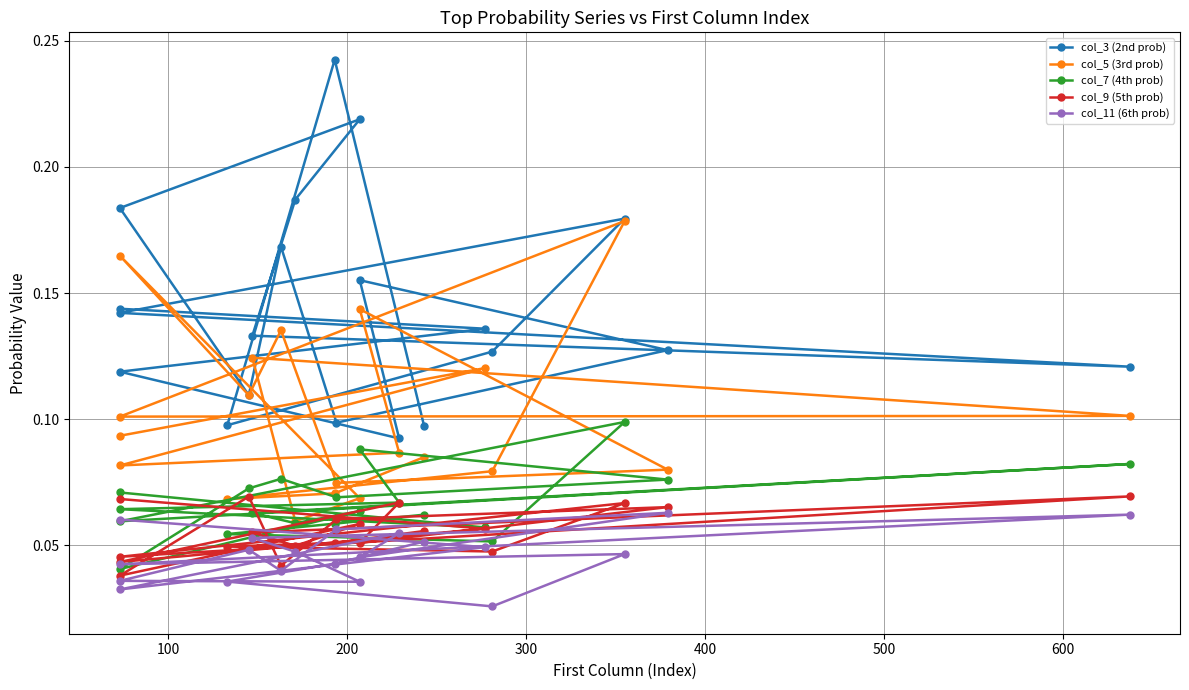

List the series in order of their peak value, lowest first.

col_11 (6th prob), col_9 (5th prob), col_7 (4th prob), col_5 (3rd prob), col_3 (2nd prob)